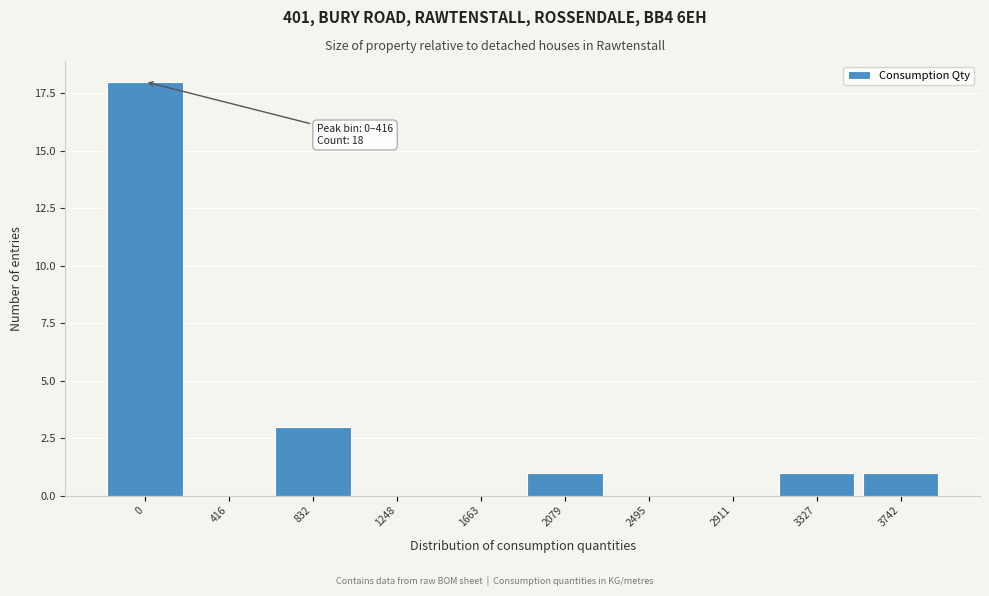

Reading right to left, list all the values displayed in this chart.

3742=1	3327=1	2911=0	2495=0	2079=1	1663=0	1248=0	832=3	416=0	0=18